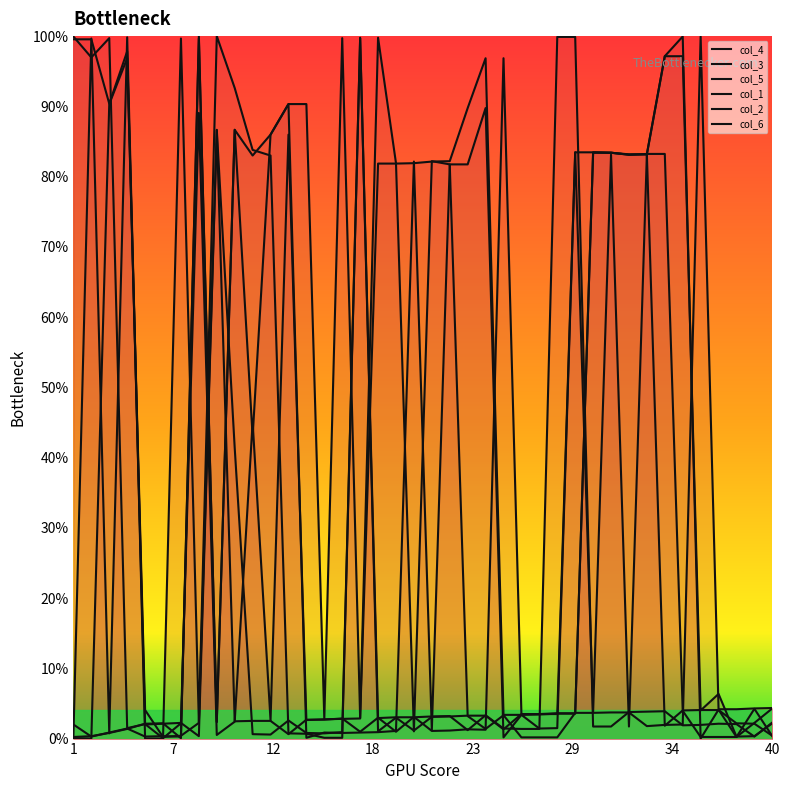

What are all the series names shown in the legend?

col_4, col_3, col_5, col_1, col_2, col_6